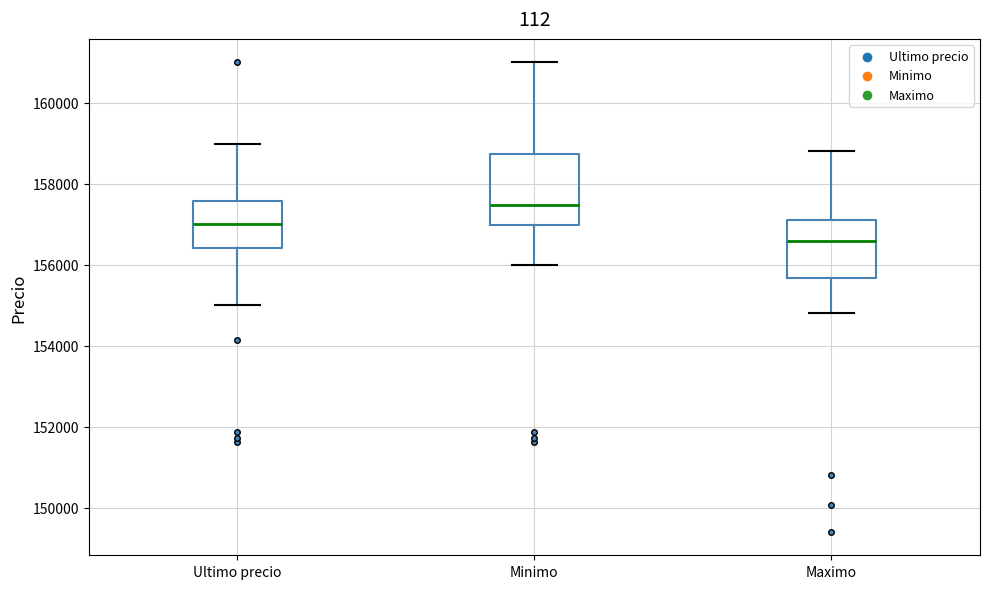

Reading left to right, read every box against the y-axis: the position of its median line, the range the box covers, and the ends of its whiskers. The values are not printed on the chart, so give them approximately, as read against the axis.

Ultimo precio: median 157000, box 156400 to 157600, whiskers 155000 to 159000
Minimo: median 157400, box 157000 to 158800, whiskers 156000 to 161000
Maximo: median 156600, box 155600 to 157200, whiskers 154800 to 158800